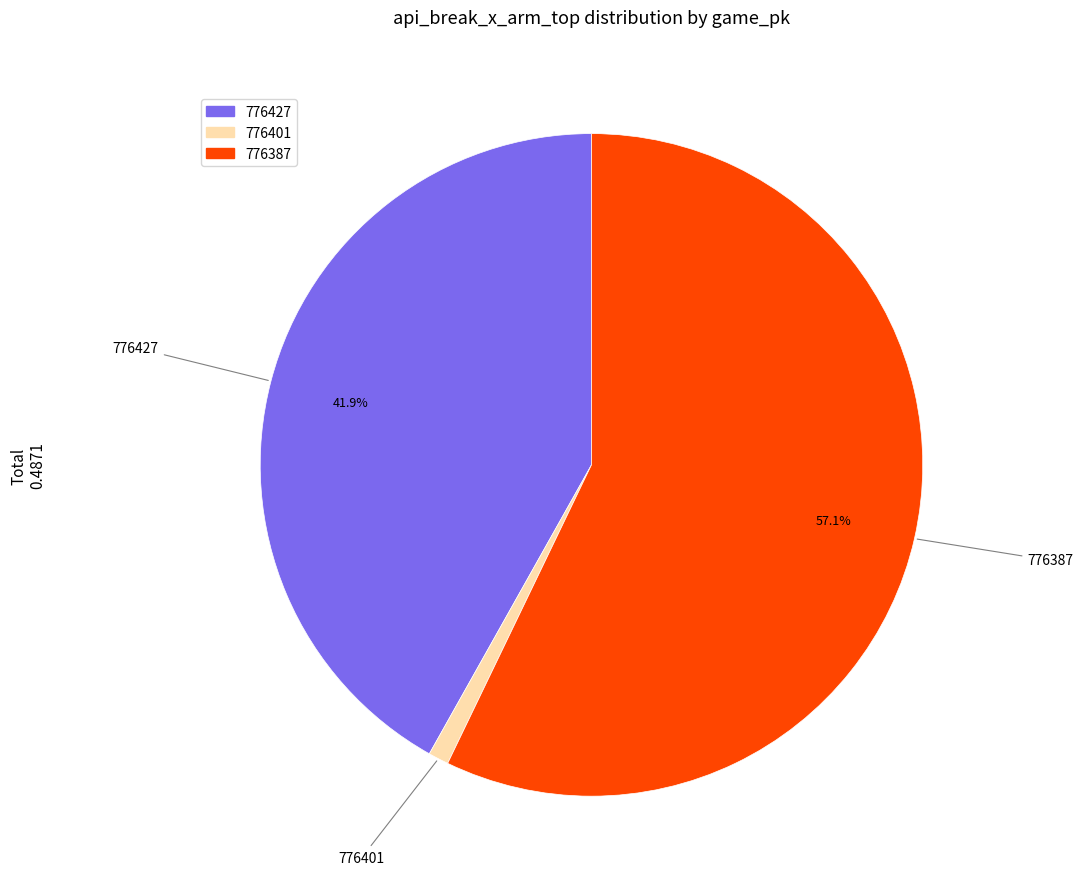

The 776401 slice represents 1% of the pie. True or false?

True